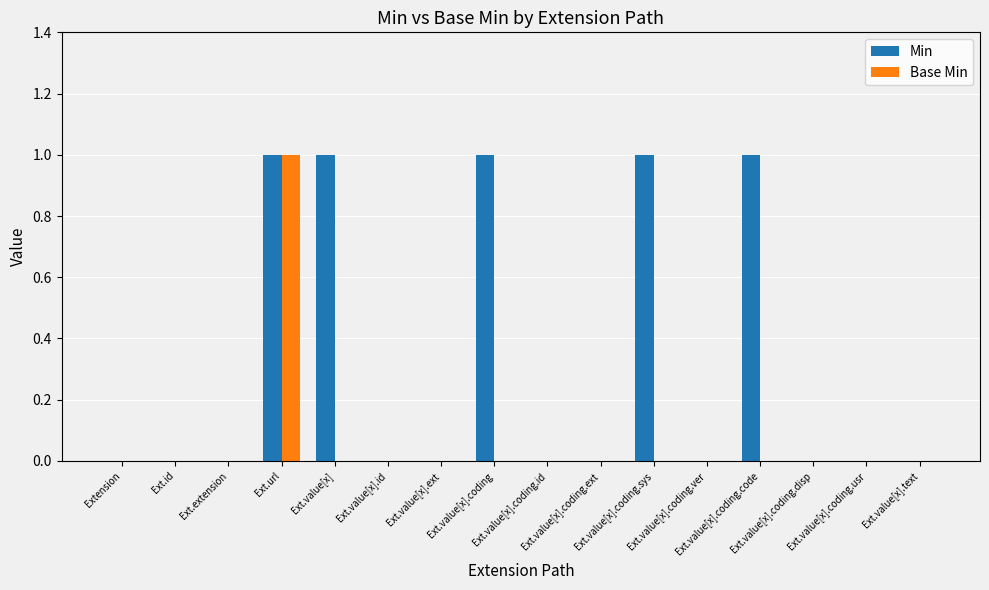

What is the sum of all Min values?

5